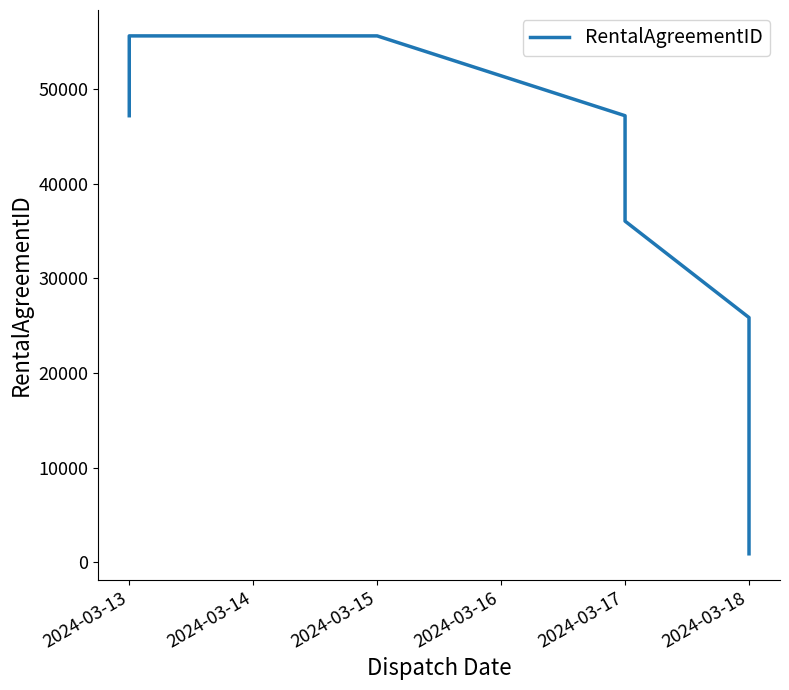

True or false: the data has more than 1 interior local peaks.

False